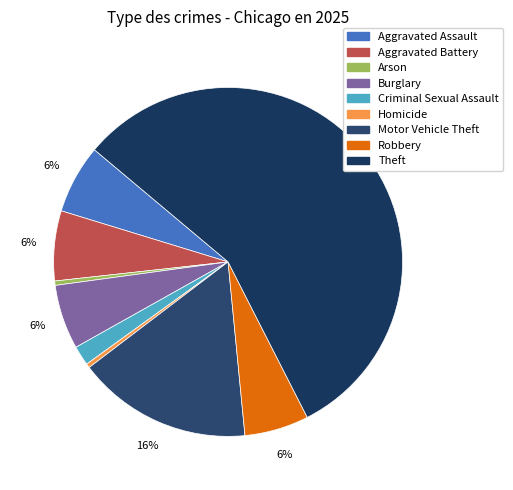

How many segments does this pie chart have?

9